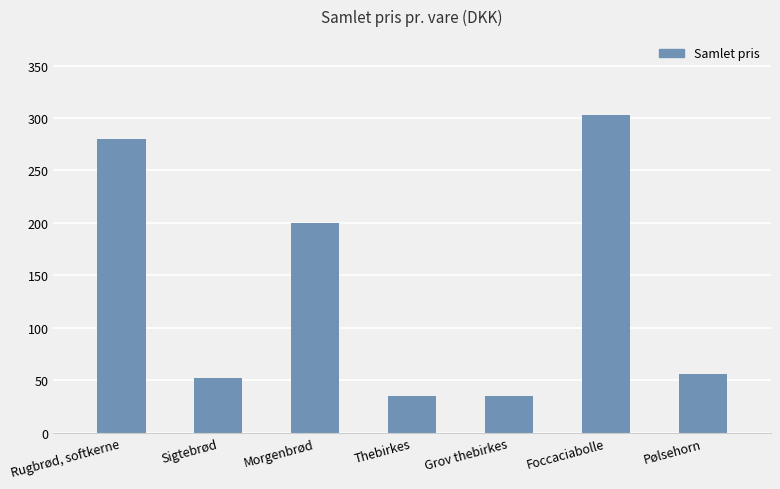

What is the change in value from Thebirkes to Foccaciabolle?

+267.5